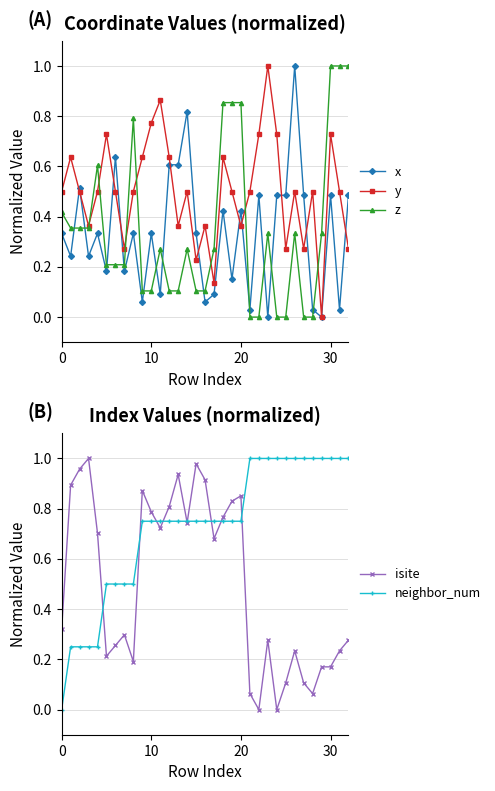

List the series in order of their peak value, lowest first.

x, y, z, isite, neighbor_num